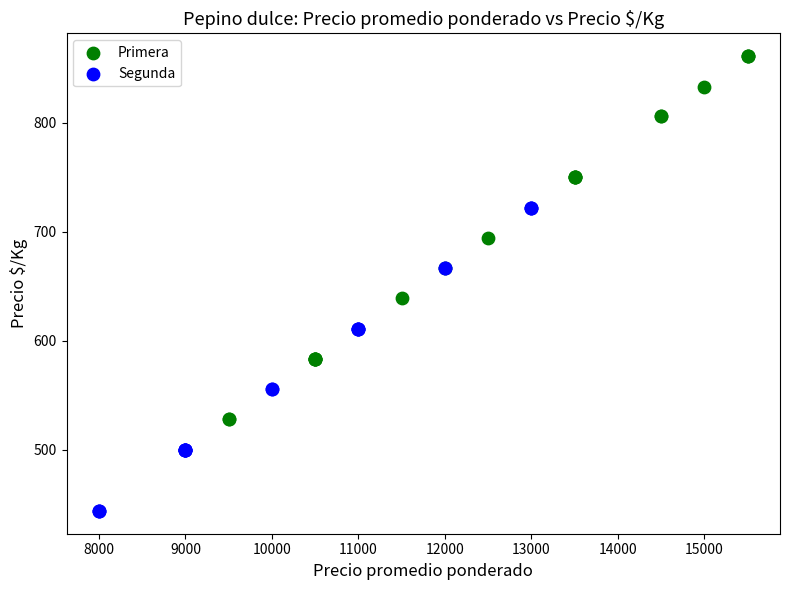

Which series contains the highest Y value?

Primera